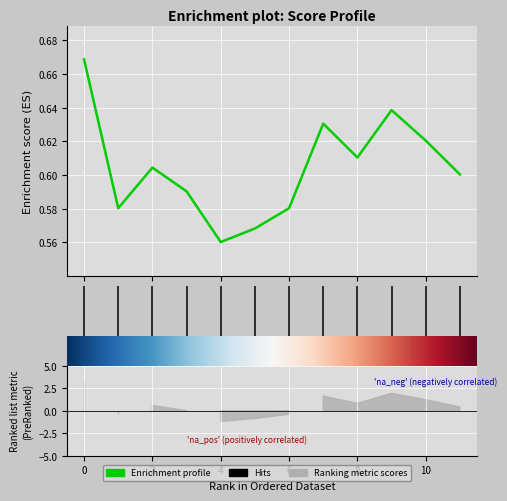

The chart shows a value of 0.6 at 9. True or false?

True